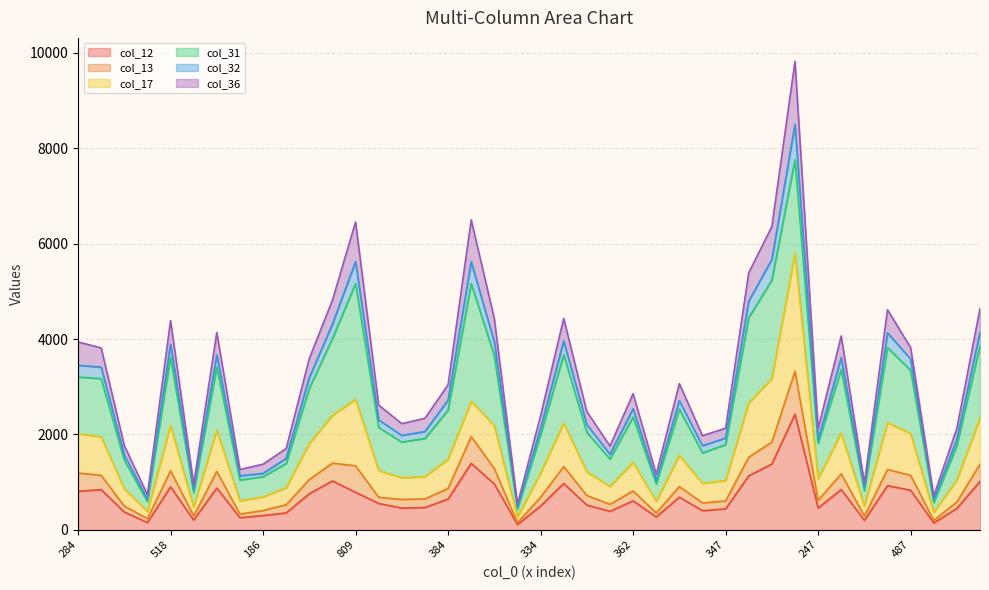

Which category has the highest value in the col_17 series?

1190